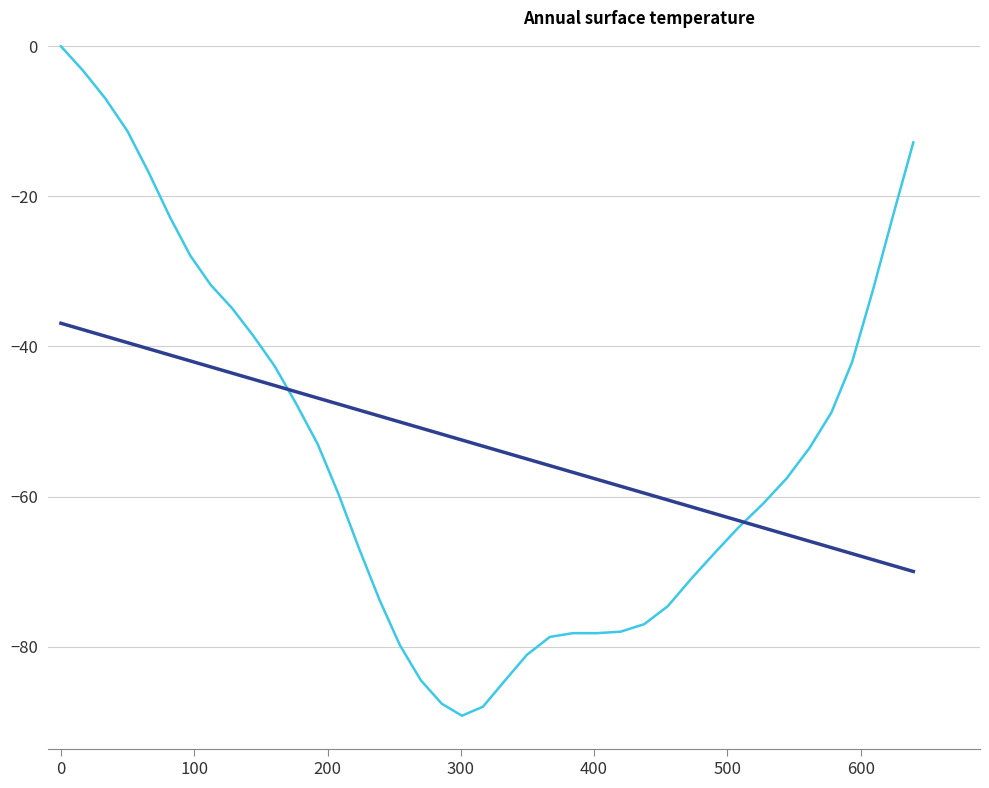

Does the chart display data point markers on the line(s)?

No